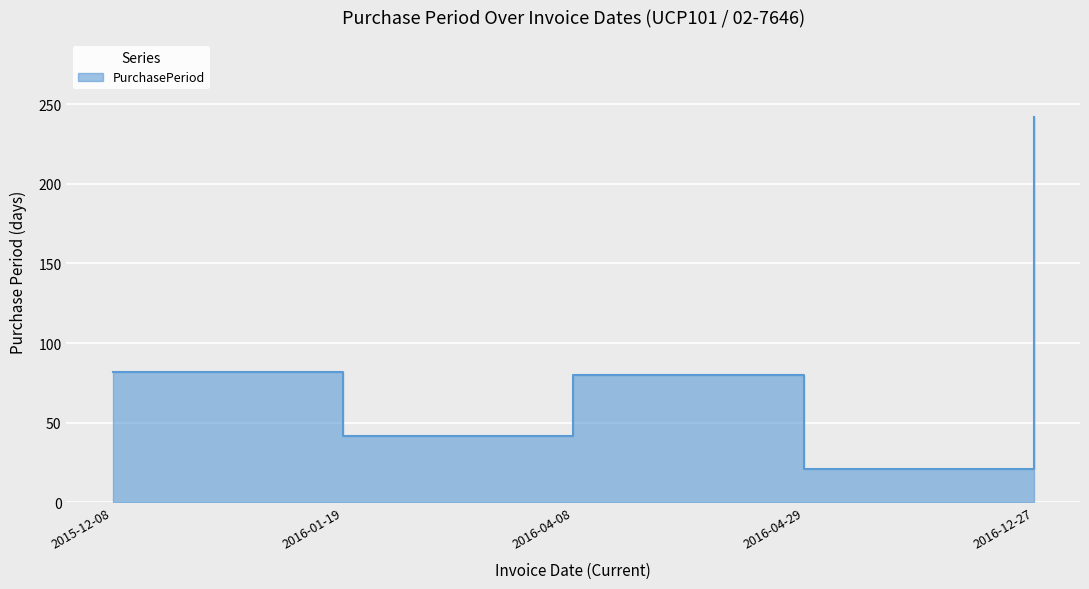

At which category does the chart reach its peak across all series?

2016-12-27